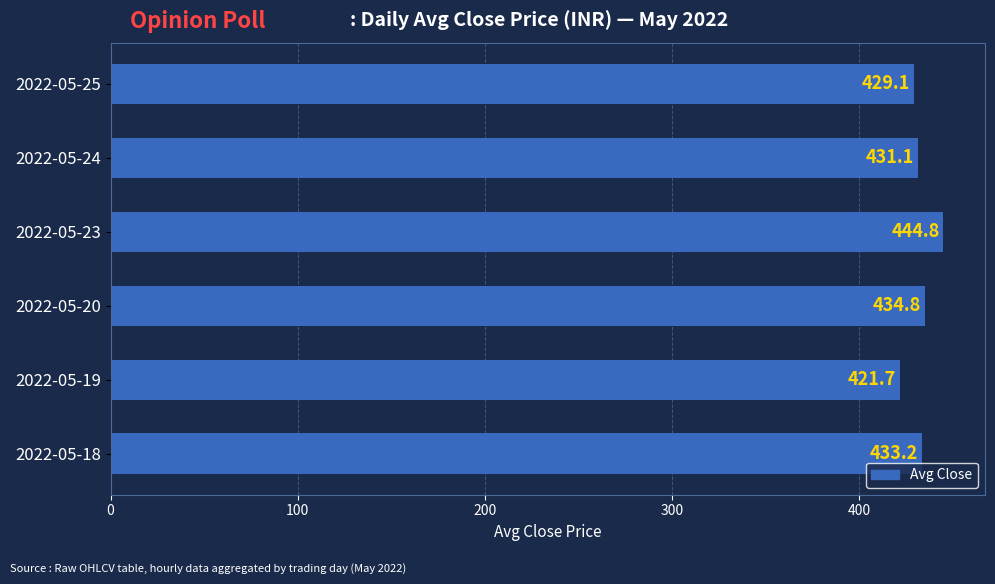

Are the bars grouped side by side (vs. stacked)?

No